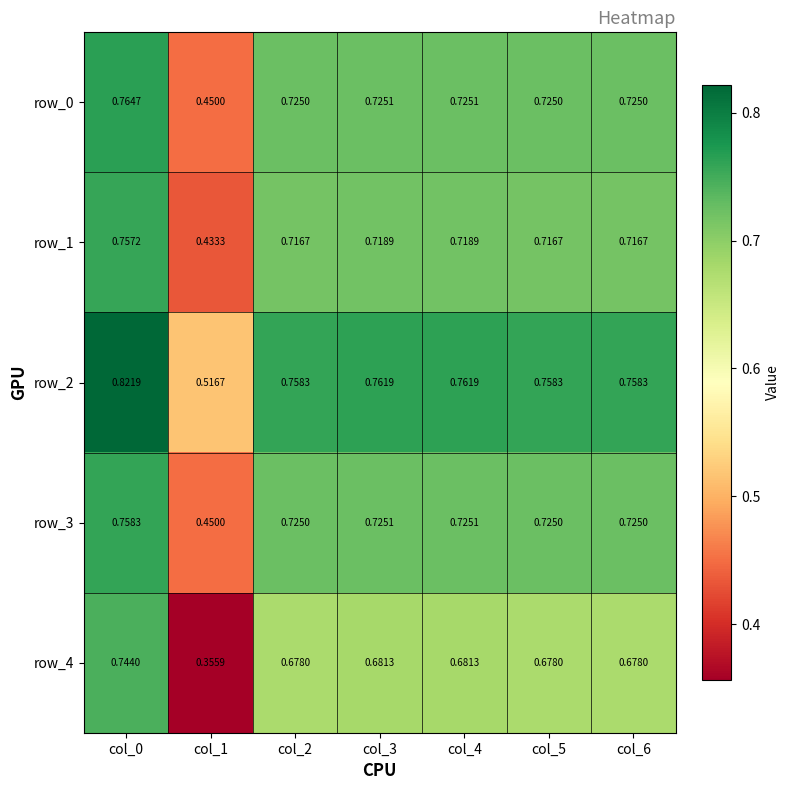

Is the value of row_0 at col_5 greater than the value of row_4 at col_2?

Yes